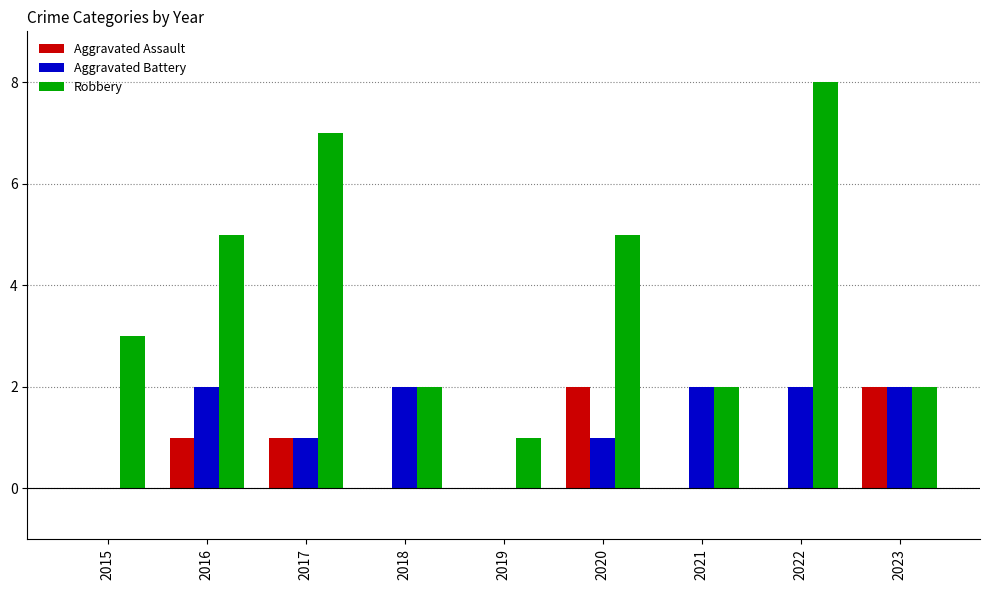

Which series has the largest range (max minus min)?

Robbery